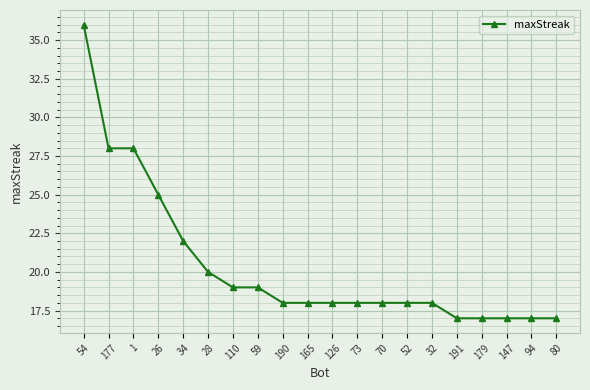

What is the greatest value displayed?

36